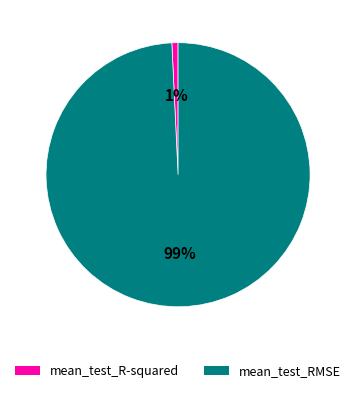

What is the largest slice in the pie chart?

mean_test_RMSE